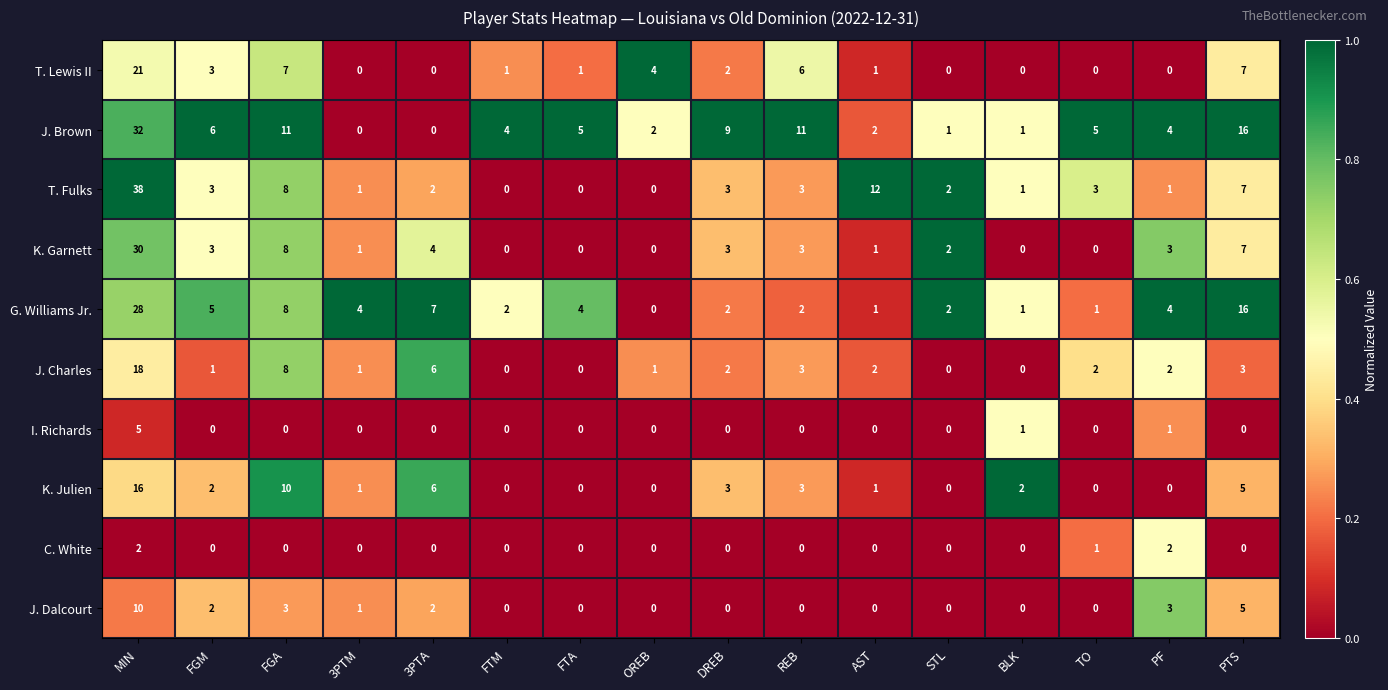

What is the difference between the highest and lowest values at PF?

4